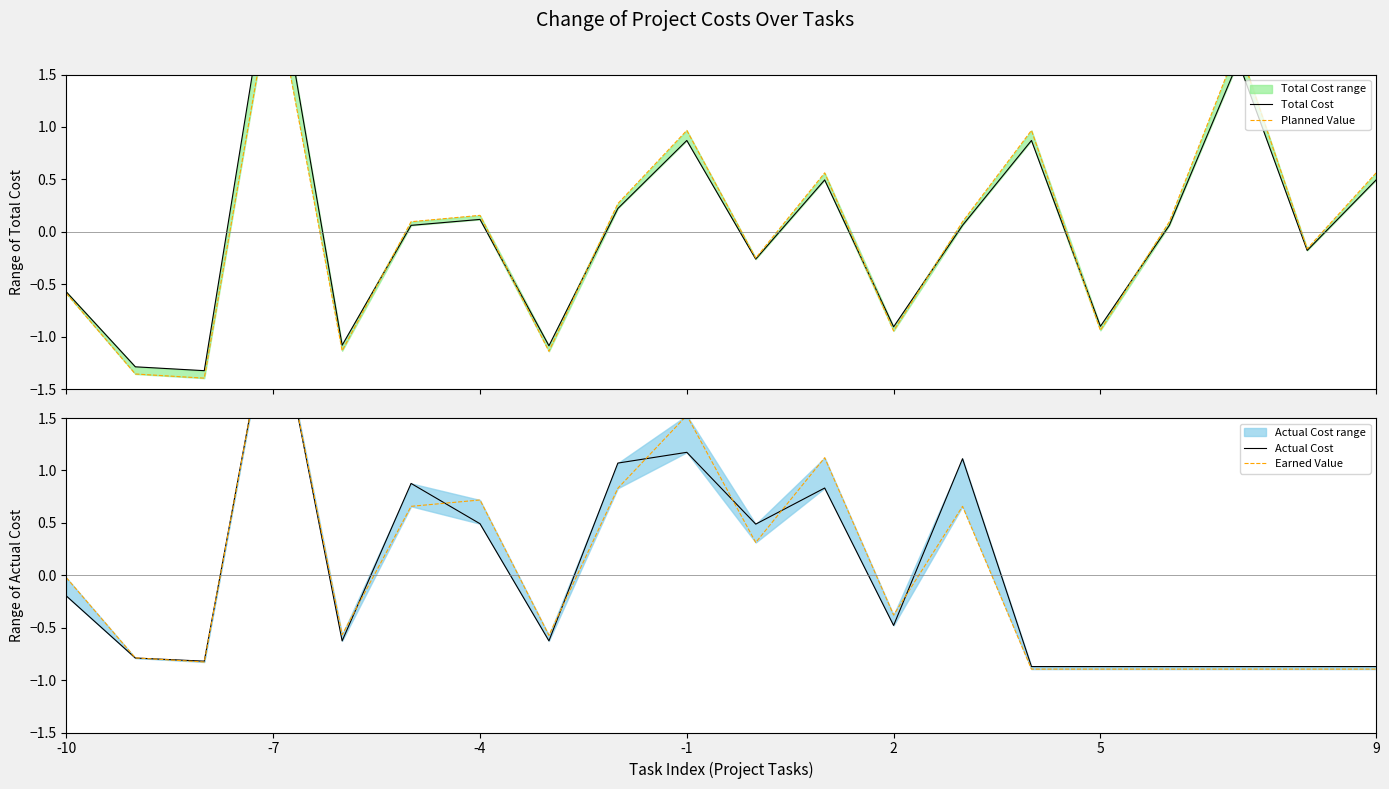

Reading left to right, what are all the values shown in this chart?

Total Cost: -0.6	-1.3	-1.3	2.7	-1.1	0.1	0.1	-1.1	0.2	0.9	-0.3	0.5	-0.9	0.1	0.9	-0.9	0.1	1.6	-0.2	0.5
Planned Value: -0.6	-1.4	-1.4	2.4	-1.1	0.1	0.2	-1.1	0.3	1.0	-0.3	0.6	-0.9	0.1	1.0	-0.9	0.1	1.8	-0.2	0.6
Actual Cost: -0.2	-0.8	-0.8	2.7	-0.6	0.9	0.5	-0.6	1.1	1.2	0.5	0.8	-0.5	1.1	-0.9	-0.9	-0.9	-0.9	-0.9	-0.9
Earned Value: -0.0	-0.8	-0.8	2.7	-0.6	0.7	0.7	-0.6	0.8	1.5	0.3	1.1	-0.4	0.7	-0.9	-0.9	-0.9	-0.9	-0.9	-0.9